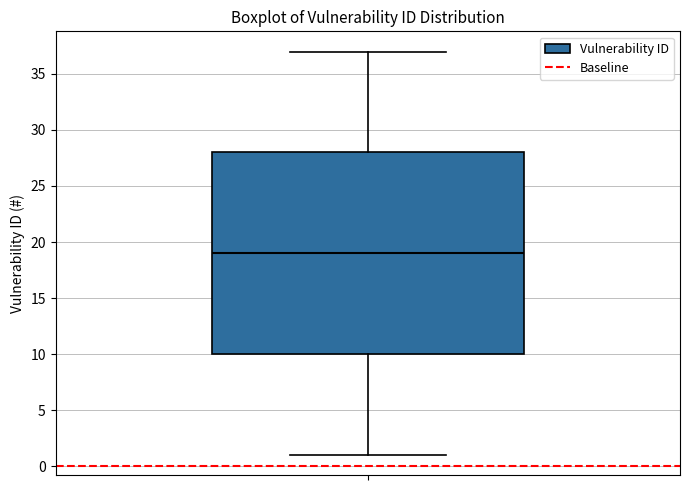

Read this box plot against the y-axis: the position of the median line, the range covered by the box, and the ends of both whiskers. The values are not printed on the chart, so give them approximately, as read against the axis.

median 19, box 10 to 28, whiskers 1 to 37